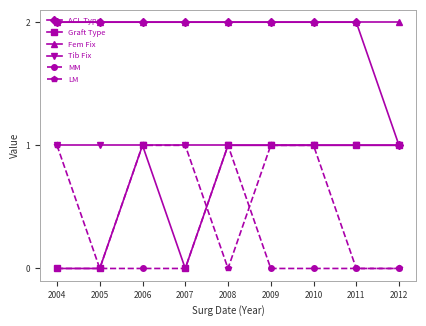

Count the number of categories in the chart.

9